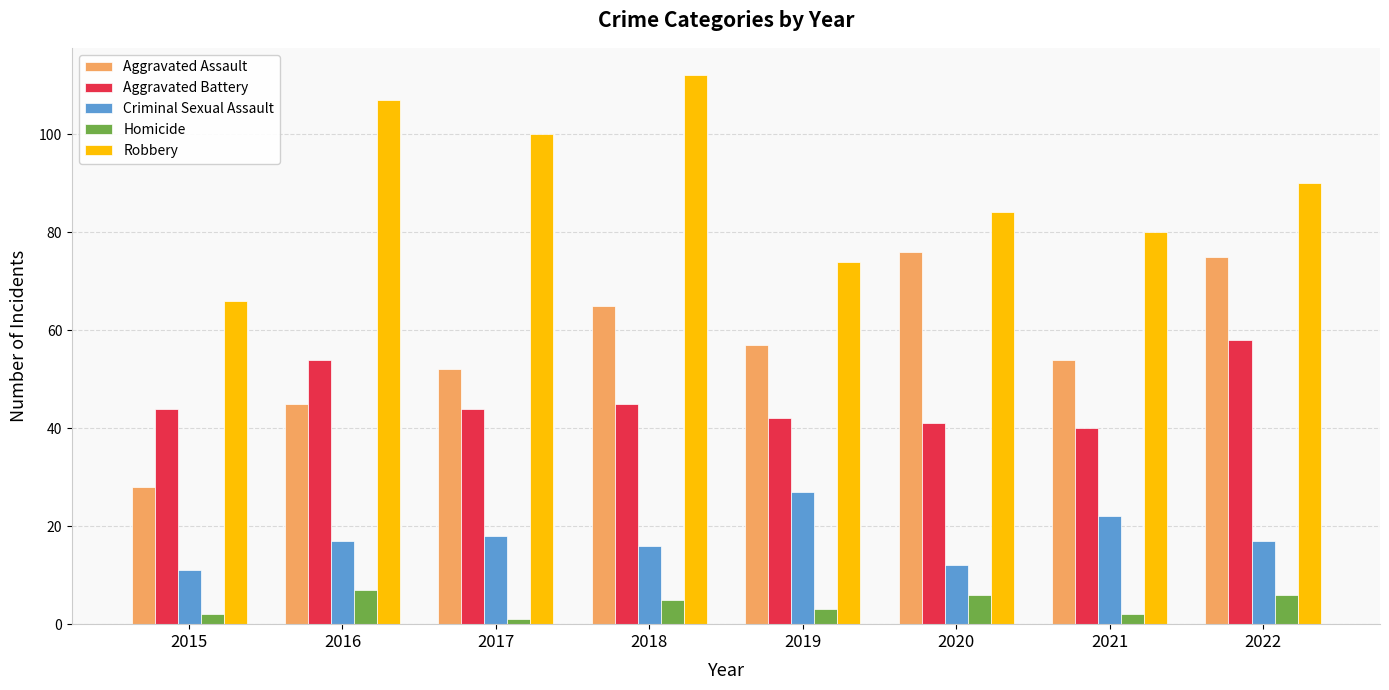

What value does the Homicide series have at 2018?

5